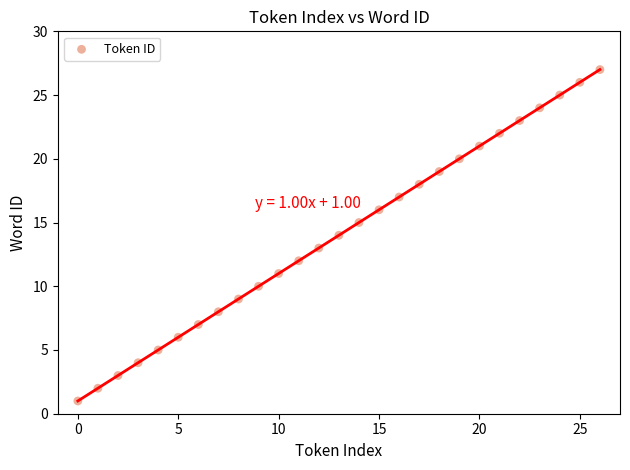

What is the range of Y values (max minus min)?

26